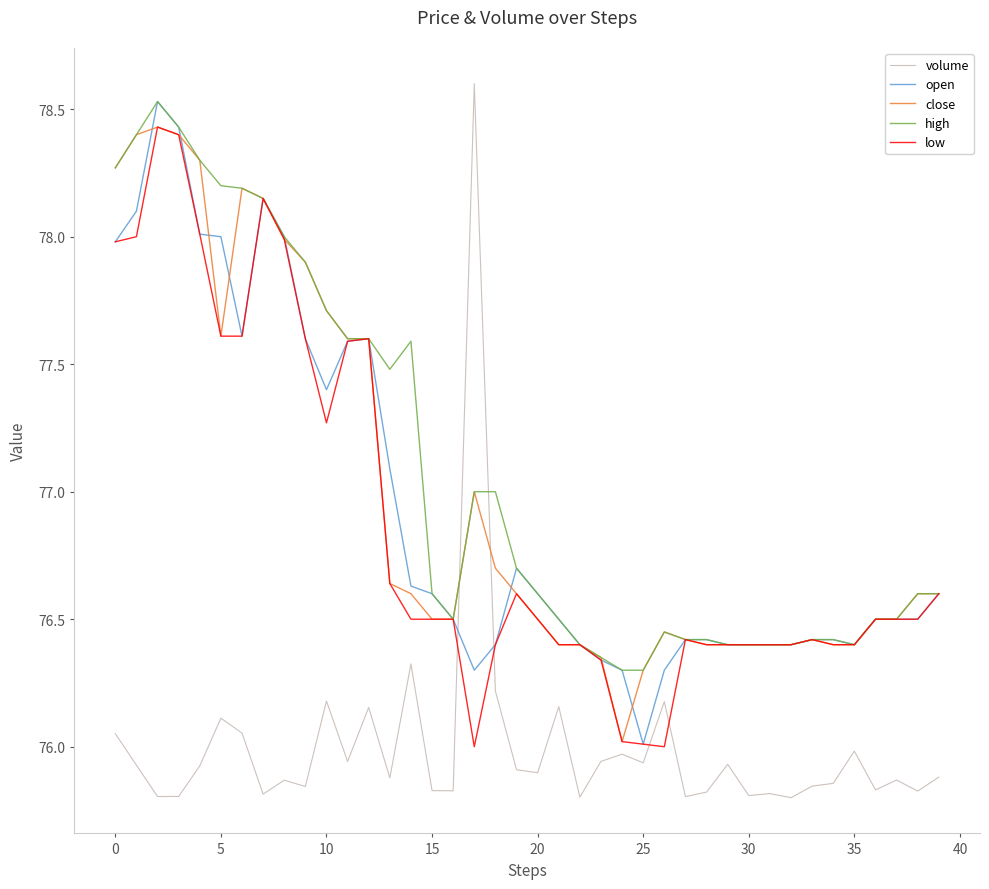

How many intersections are there between volume and open?

2